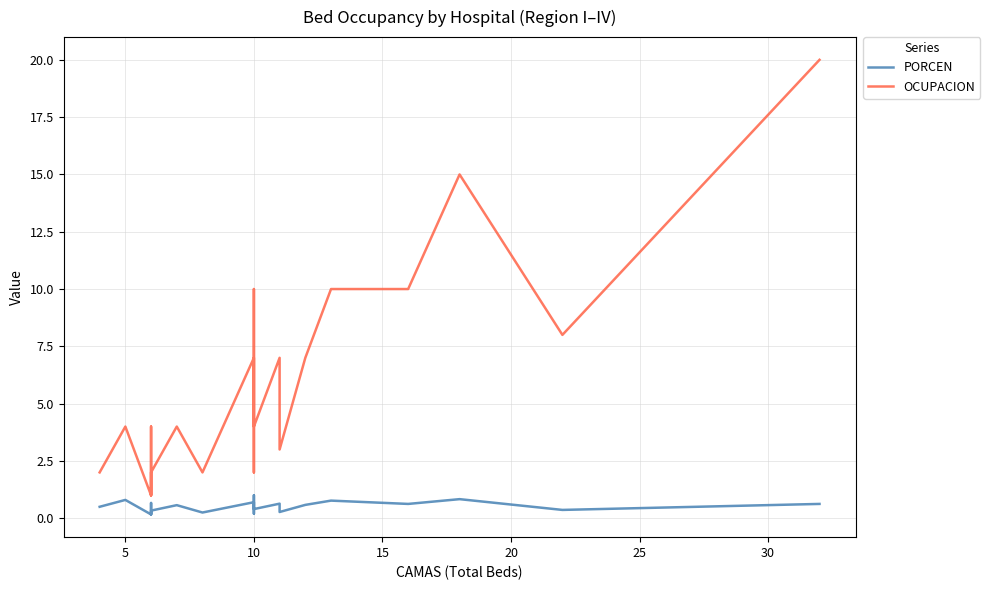

How many lines are shown in the chart?

2